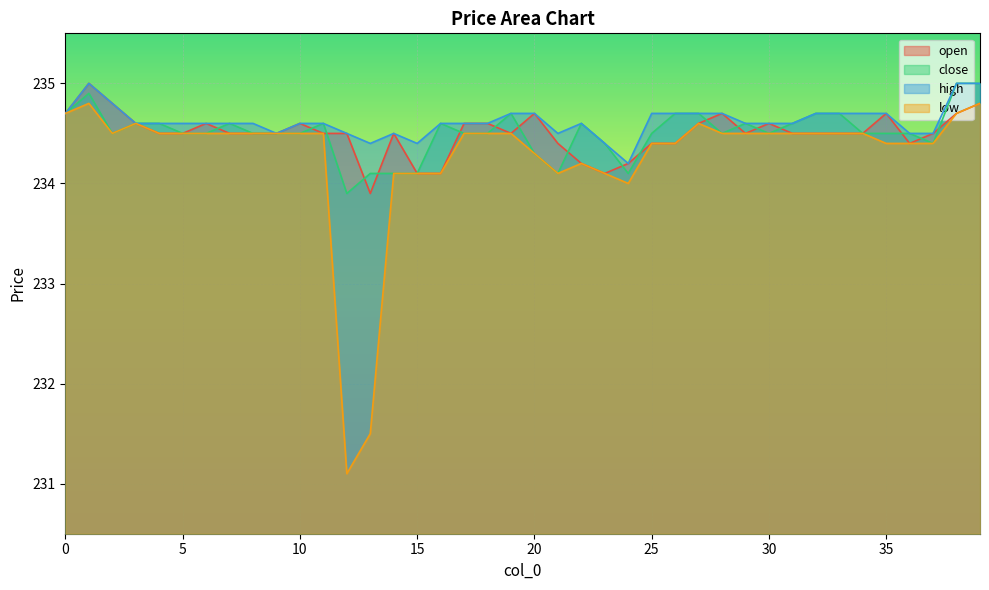

Where do open and close first cross each other?

6 and 7